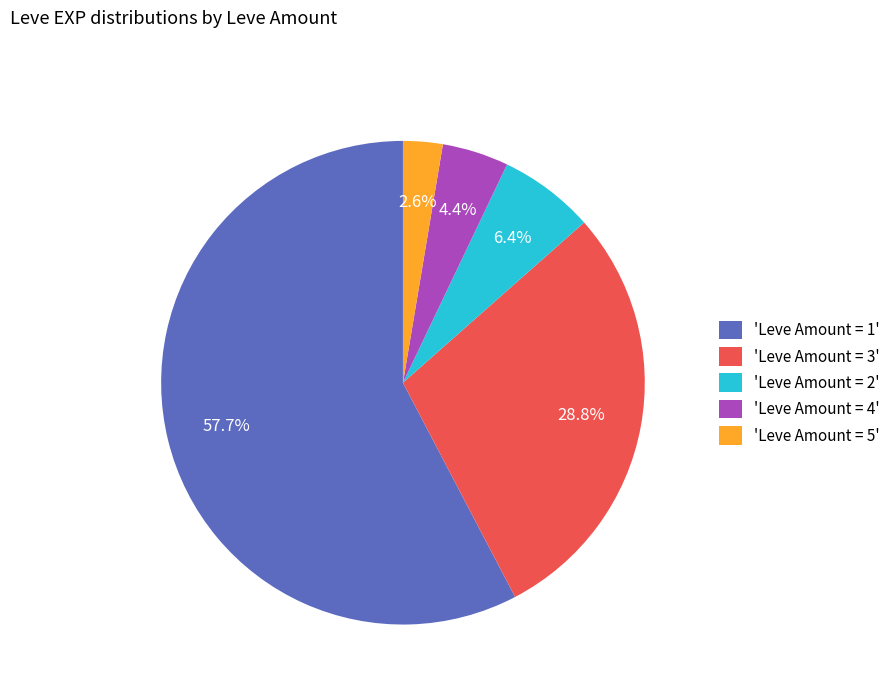

How many segments does this pie chart have?

5